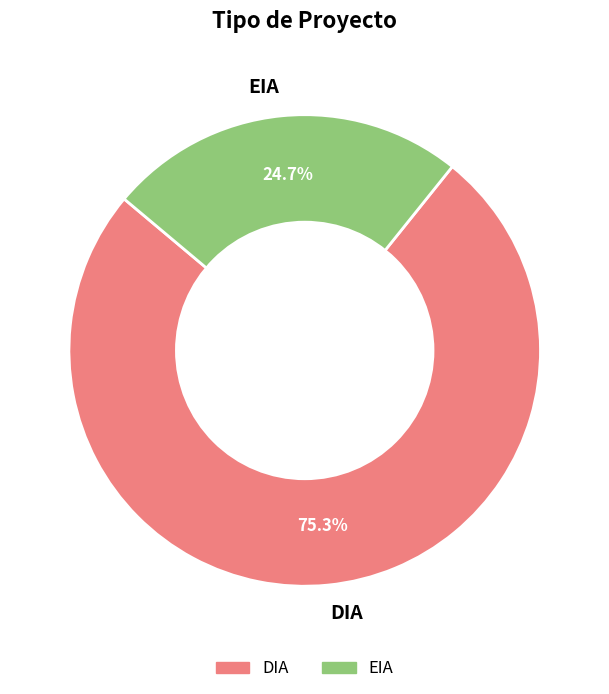

To the nearest percent, what is the difference between the DIA and EIA slice percentages?

51%